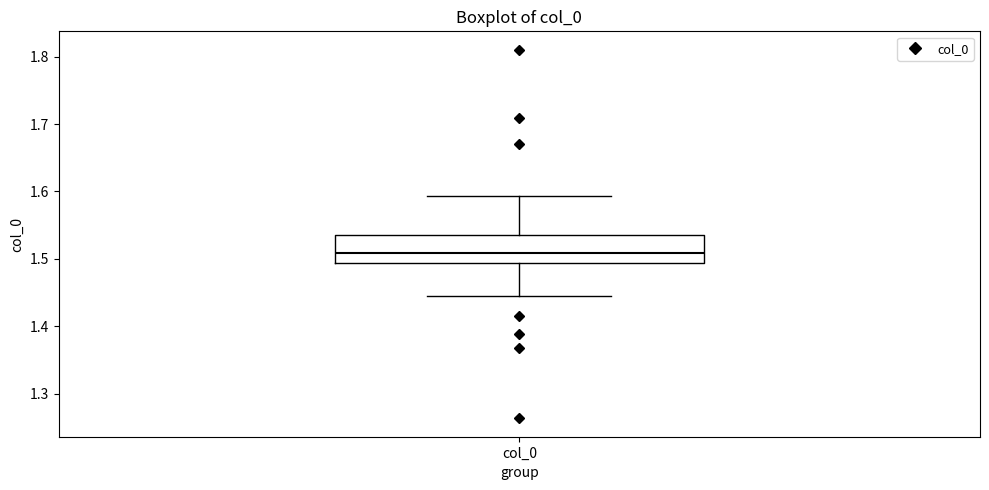

Read this box plot against the y-axis: the position of the median line, the range covered by the box, and the ends of both whiskers. The values are not printed on the chart, so give them approximately, as read against the axis.

median 1.51, box 1.49 to 1.54, whiskers 1.44 to 1.59